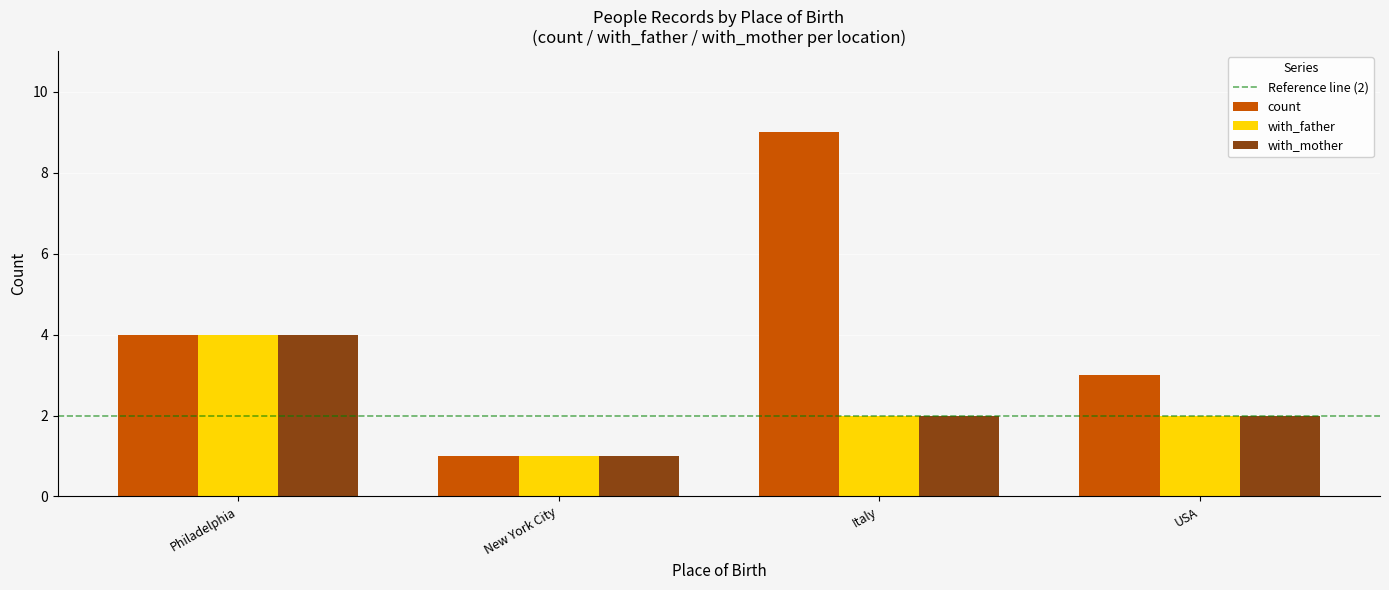

What is the average value of the with_father series?

2